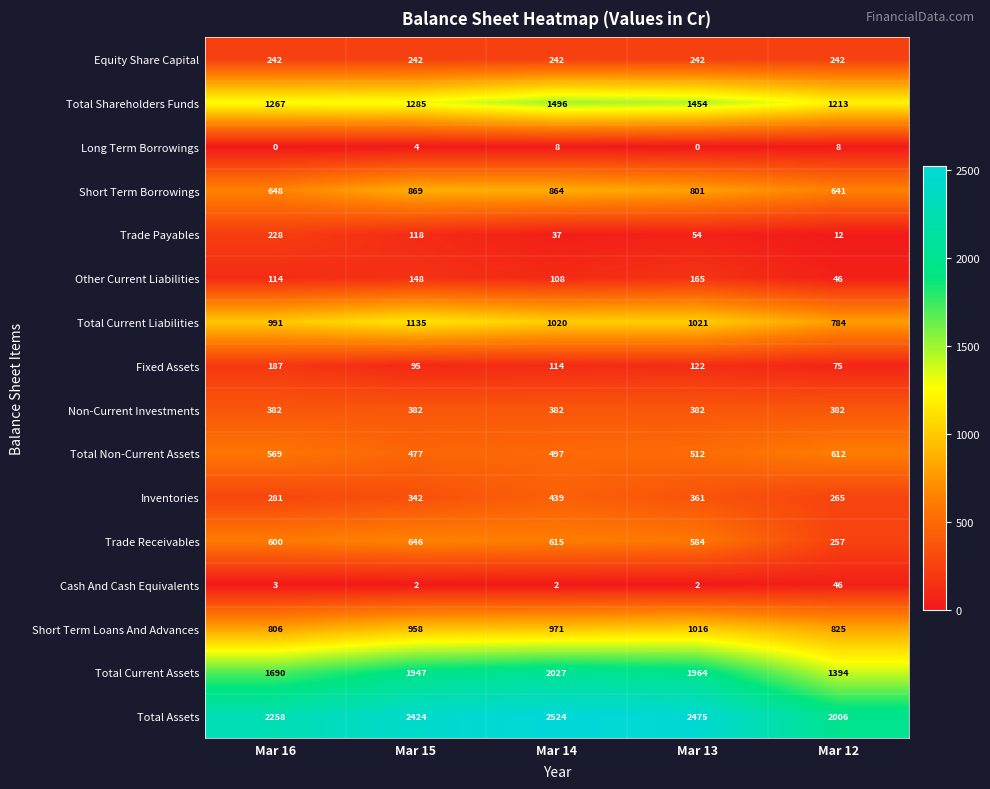

What is the approximate value of Total Non-Current Assets at Mar 13?

512